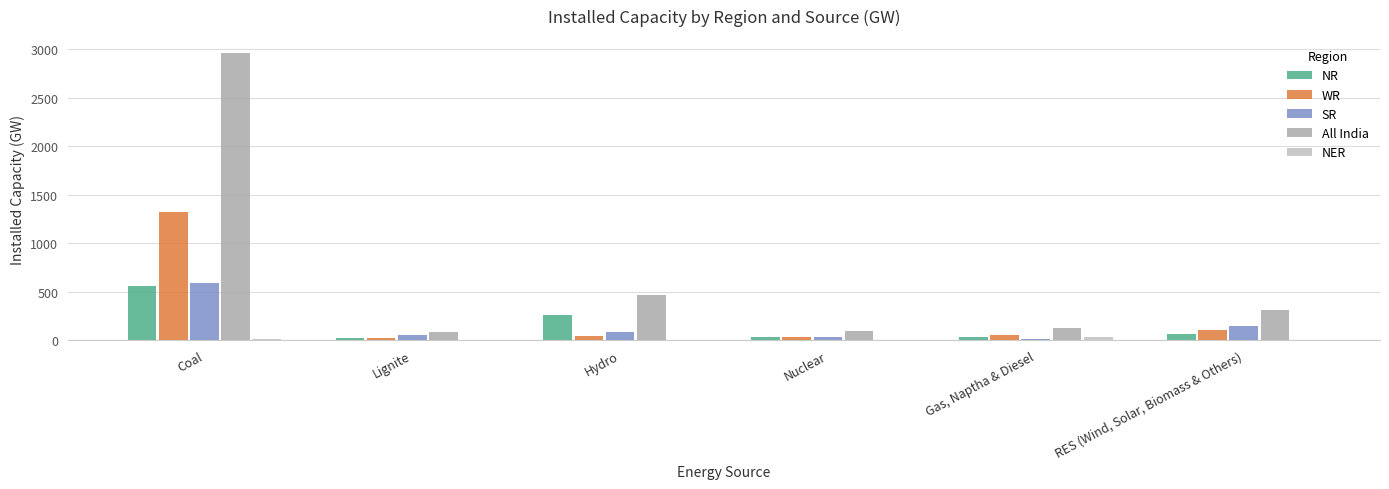

Which category has the lowest value in the NR series?

Lignite